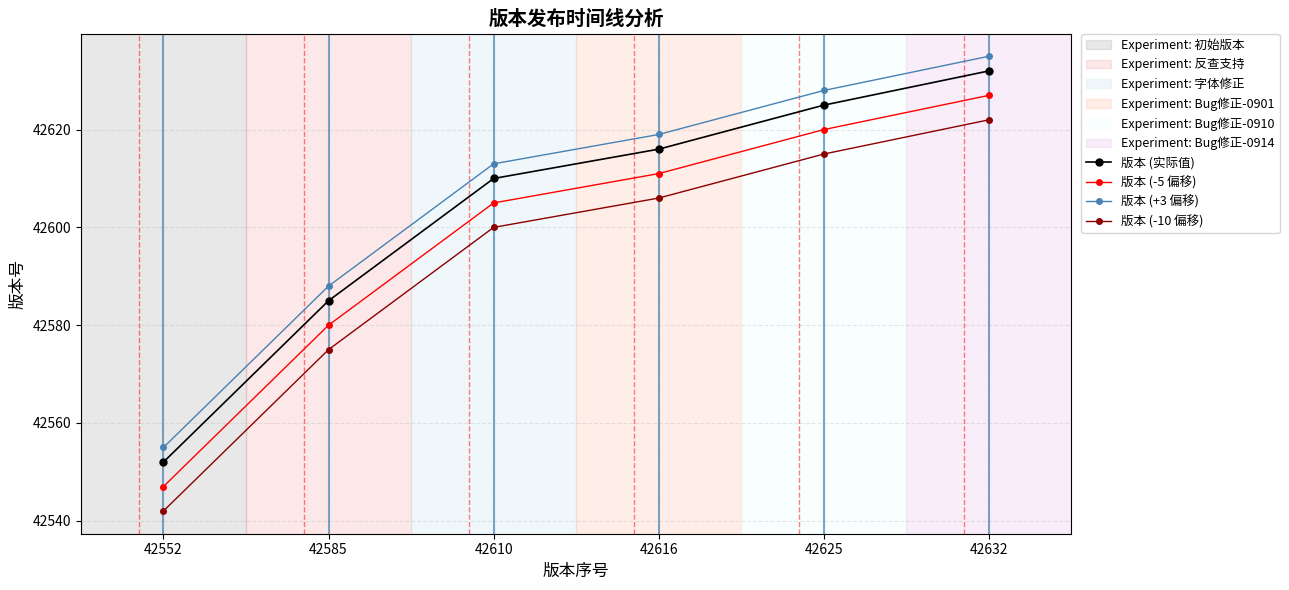

True or false: 版本 (+3 偏移) and 版本 (实际值) cross at least once.

False